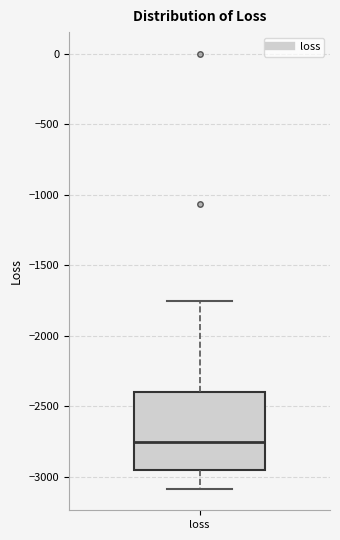

Transcribe this box plot: give where the median line is, the range the box spans, and where the two whiskers end, as read against the y-axis. The values are not printed on the chart, so give them approximately, as read against the axis.

median -2750, box -2950 to -2400, whiskers -3100 to -1750